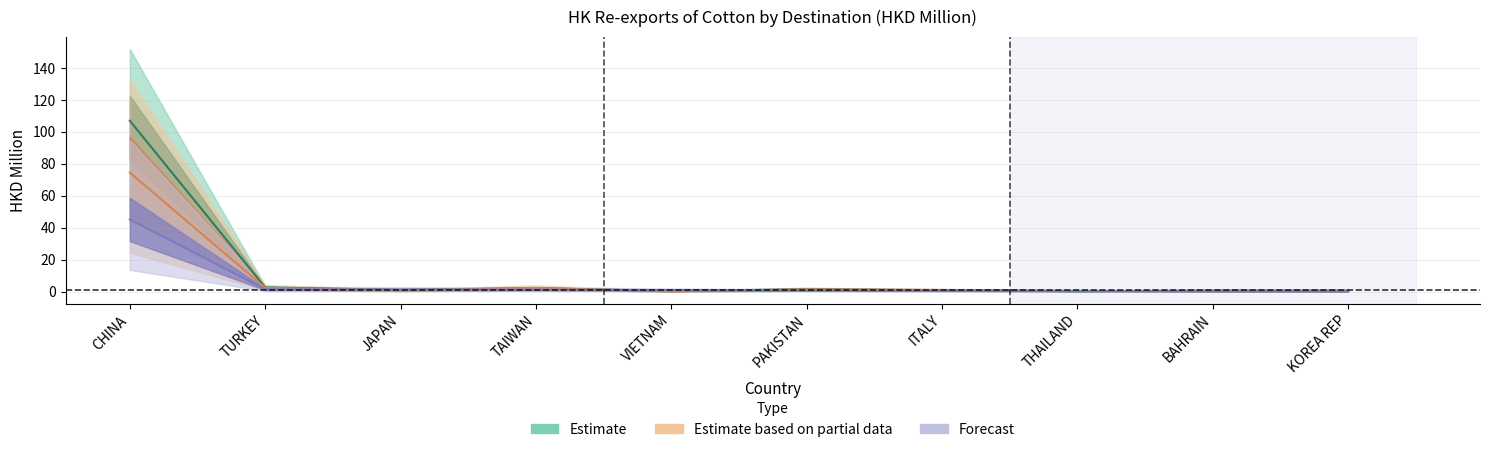

Which label corresponds to the smallest value in the chart?

KOREA REP